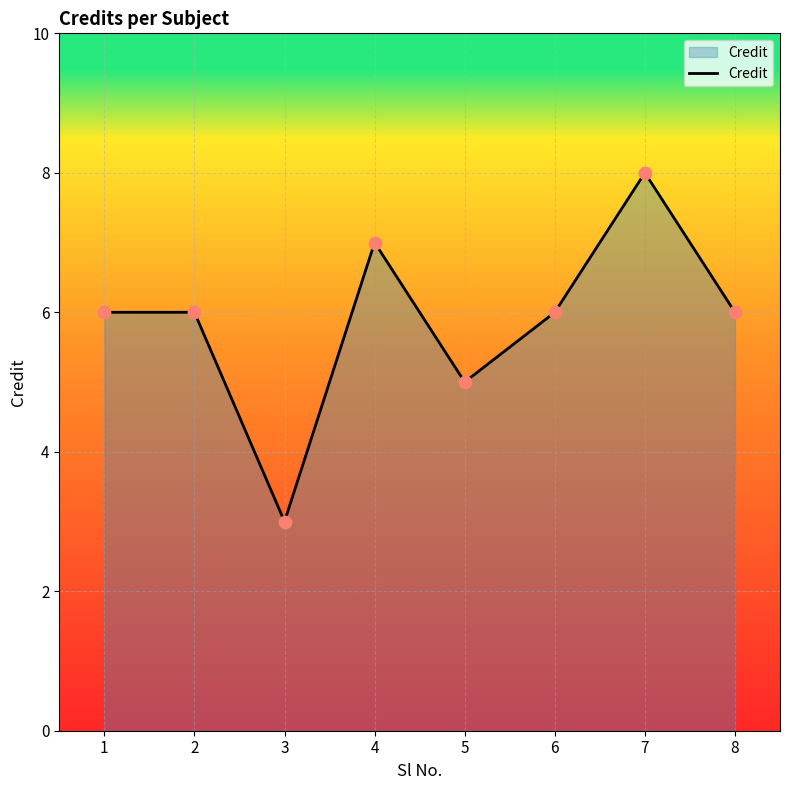

Which has a higher value, 6 or 7?

7